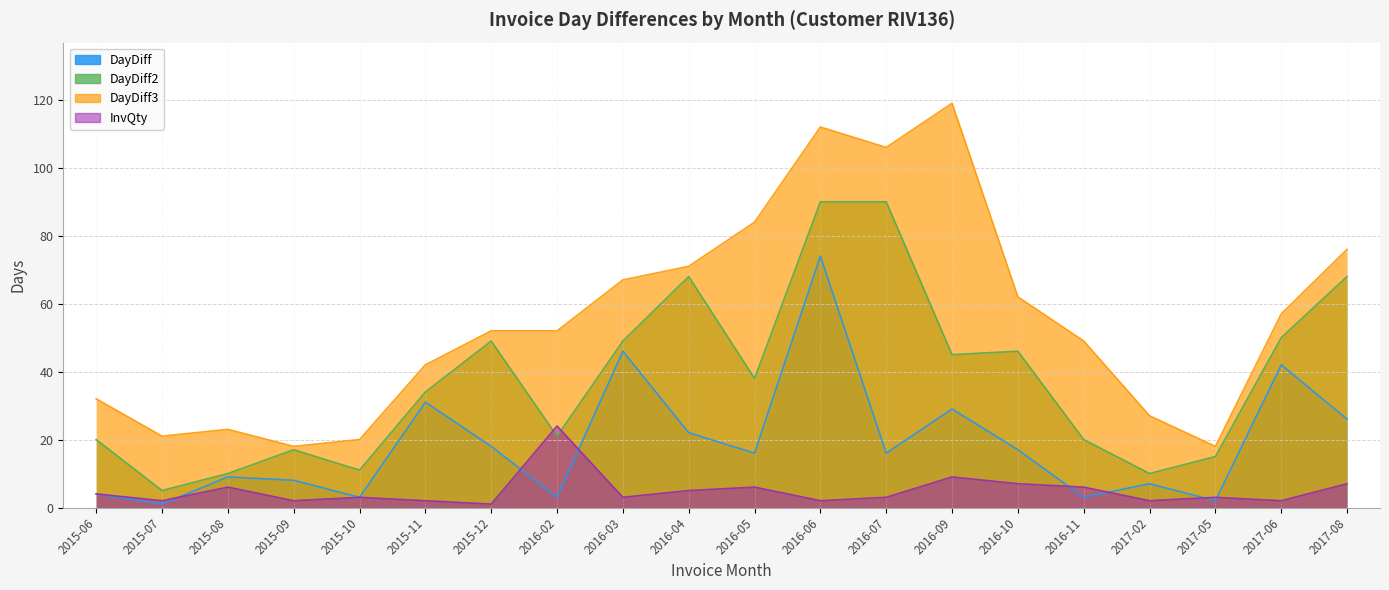

What is the difference between the highest and lowest values at 2015-12?

51